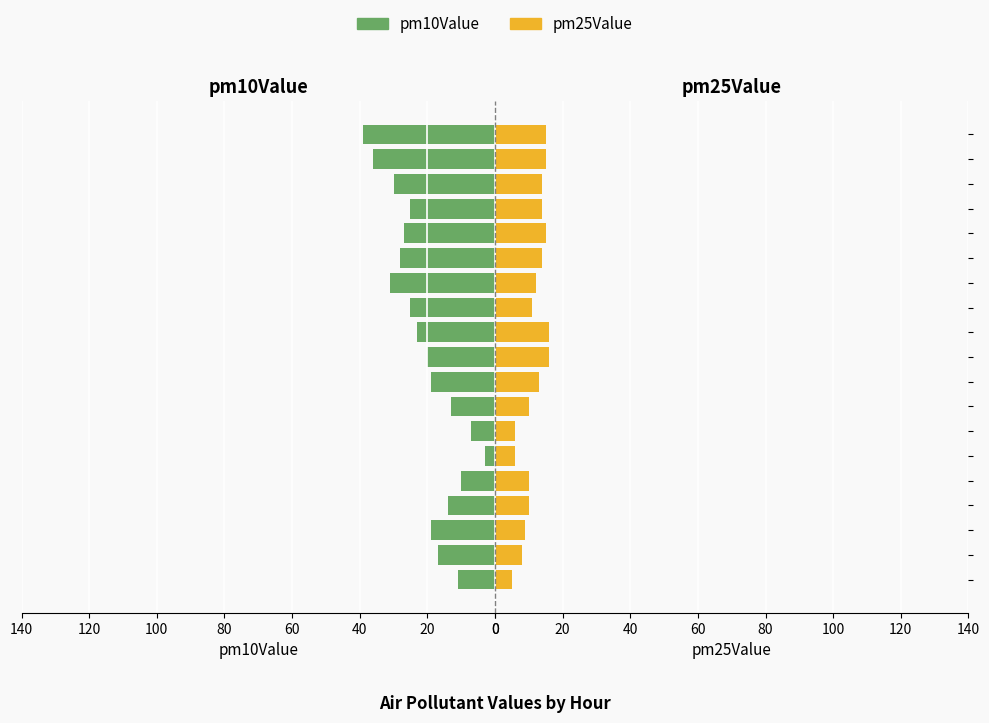

What is the sum of all pm10Value values?

397